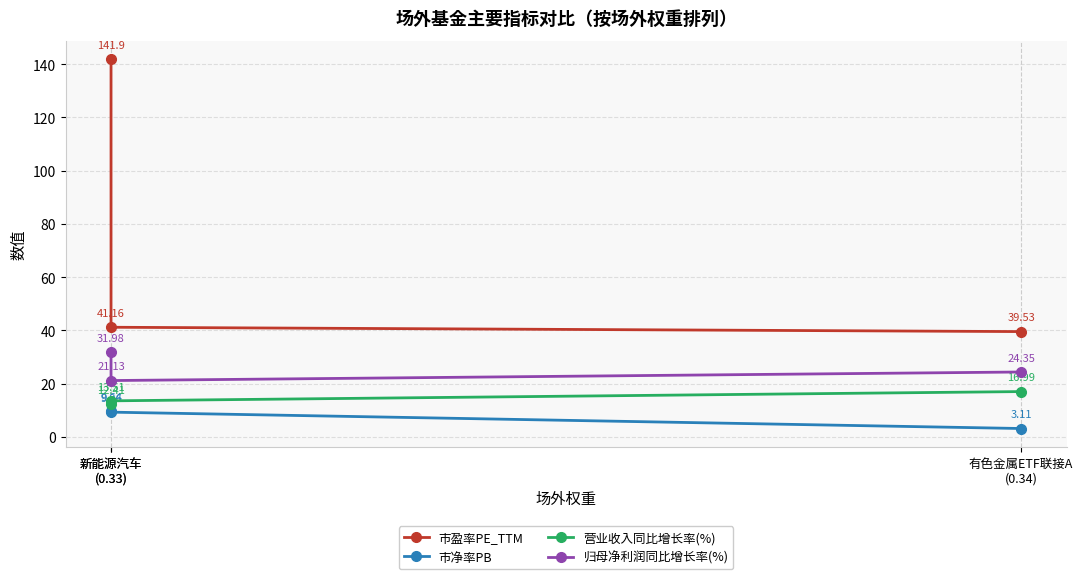

The 市盈率PE_TTM series shows 141.9 at 新能源汽车
(0.33). True or false?

True